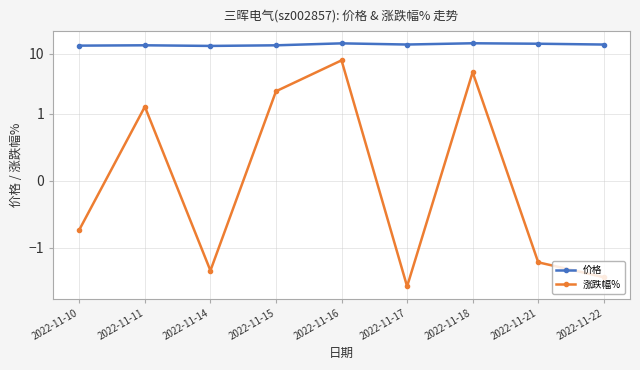

The value of 价格 at 2022-11-17 is 21.8. True or false?

False